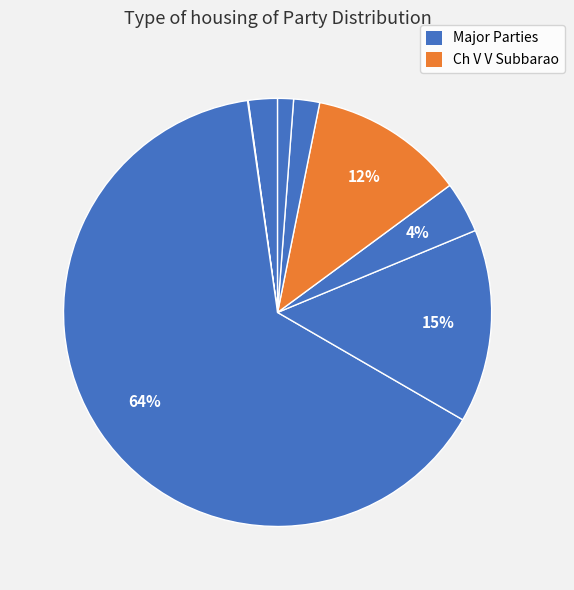

Rank the categories by value from highest to lowest.

AAO ERO Rural Vizianagaram, AAO ERO Town Vizianagaram, Ch V V Subbarao, M/s Indus Water Tech Kakinada, AAO ERO Rural Rajam, K Appala Naidu, Manish Kumar Sarma, MD RECS Cheepurupalli